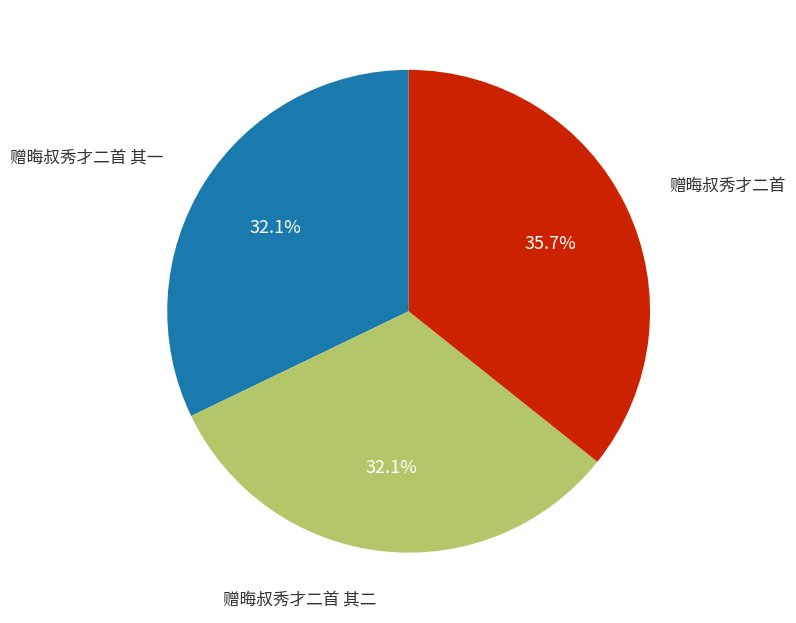

Does any single category account for the majority?

No